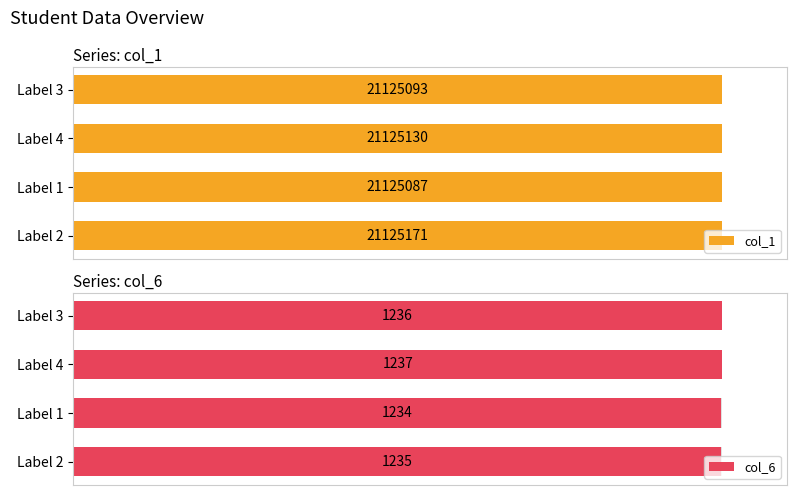

Are the bars grouped side by side (vs. stacked)?

Yes